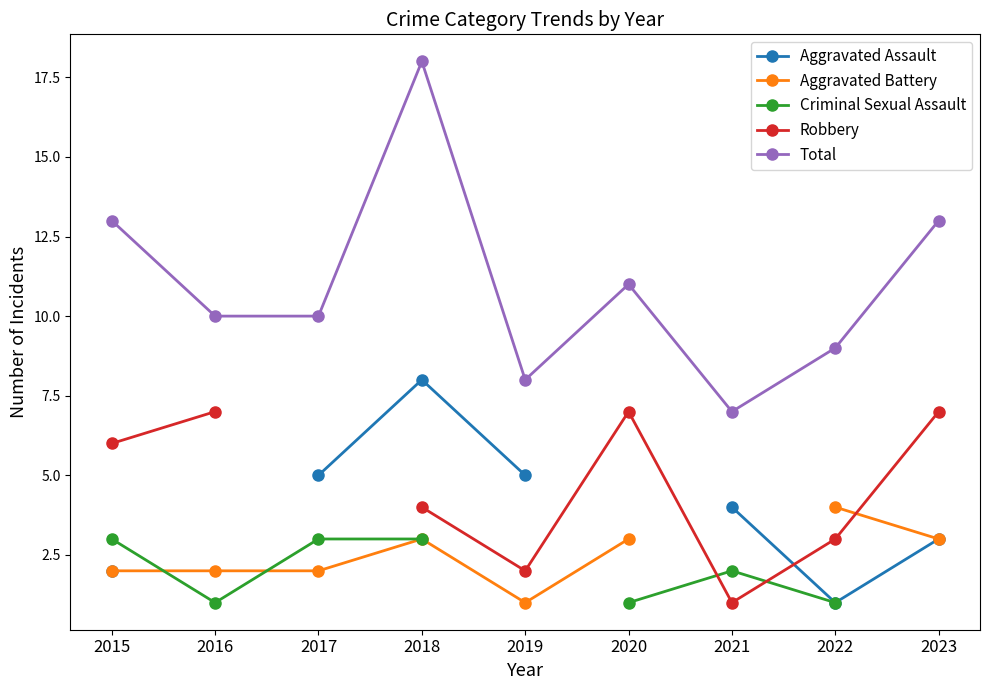

In Criminal Sexual Assault, how many points are higher than both neighbors (excluding endpoints)?

1